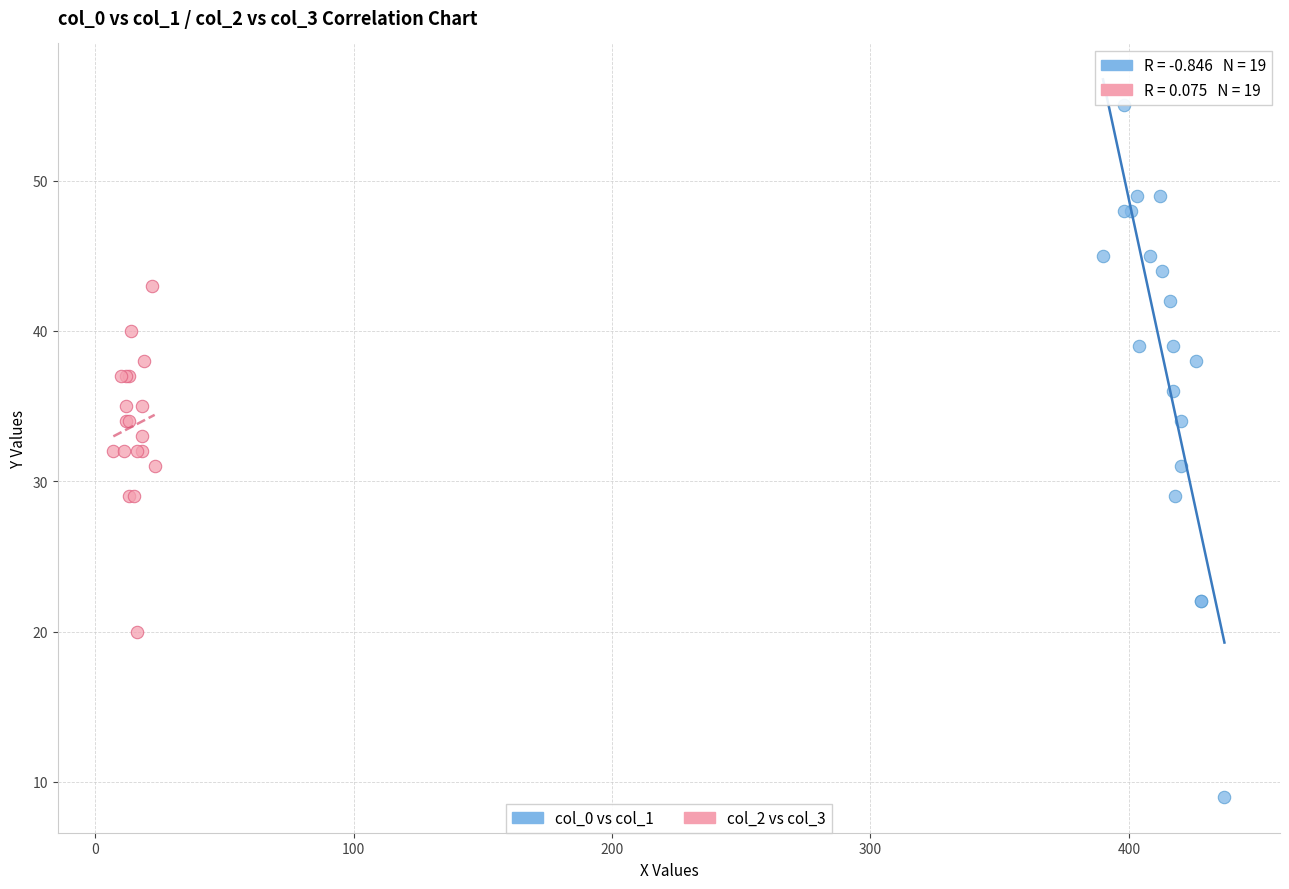

What are all the series names shown in the legend?

col_0 vs col_1, col_2 vs col_3